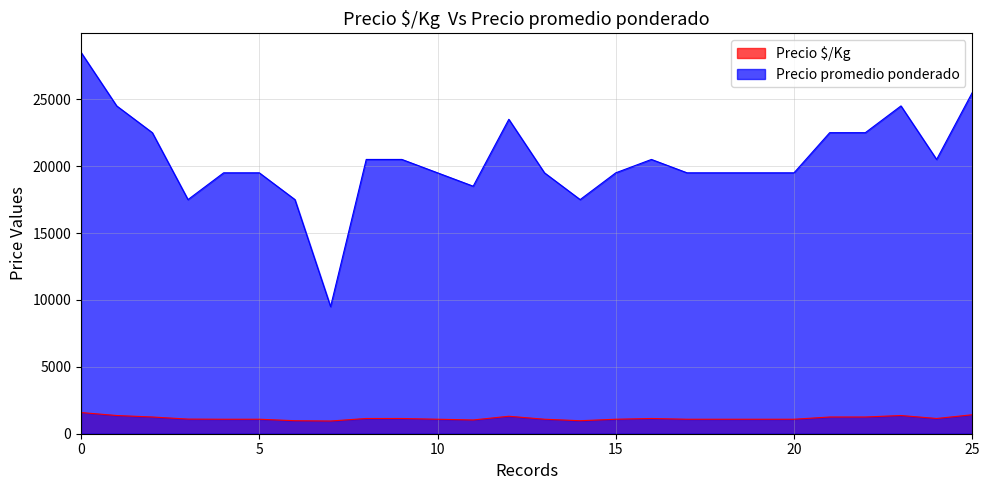

Which series has the largest range (max minus min)?

Precio promedio ponderado